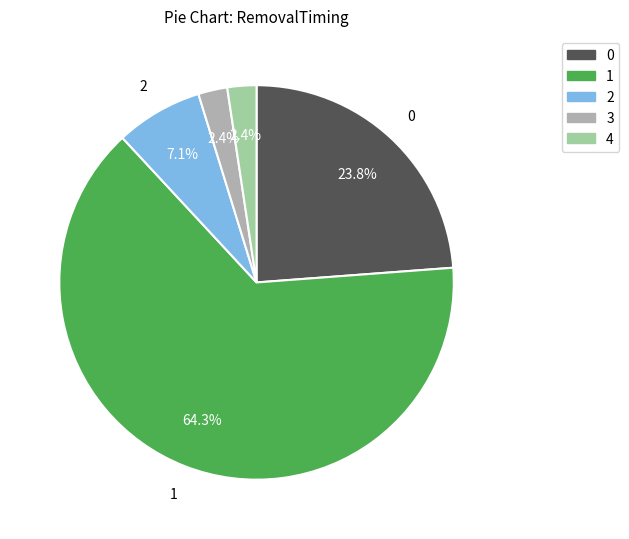

What portion of the pie excludes 3?

97.6%